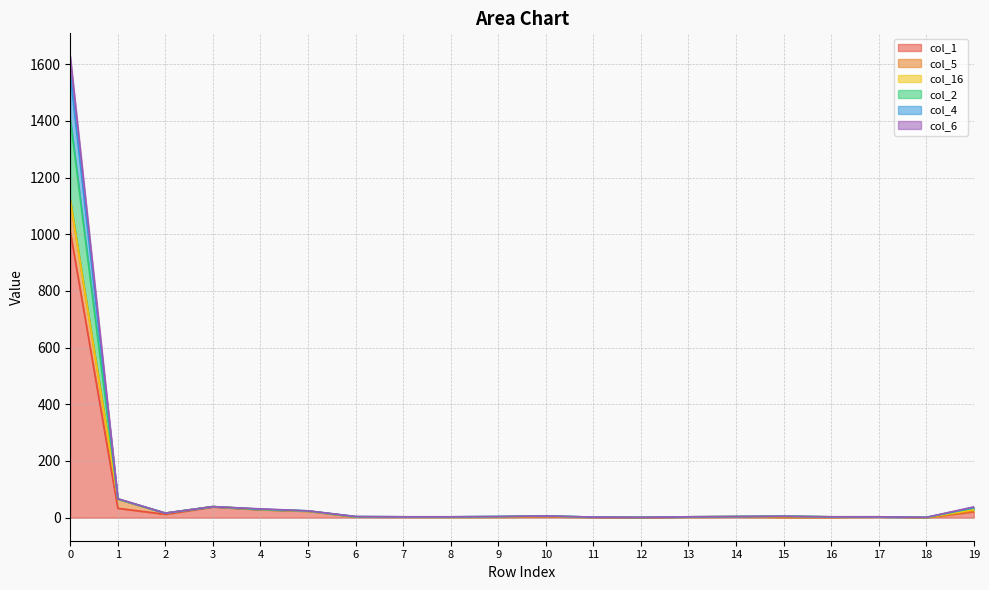

What is the value of the col_4 point at the 12th from the left?

2